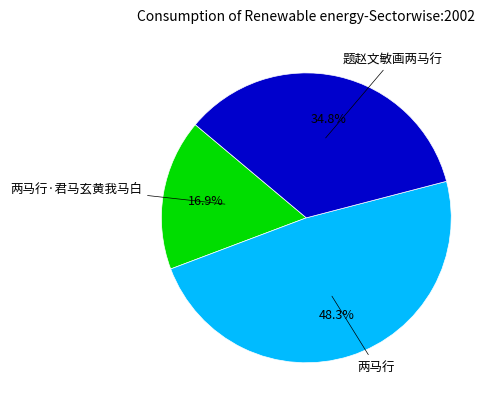

Which has a higher value, 两马行 or 题赵文敏画两马行?

两马行